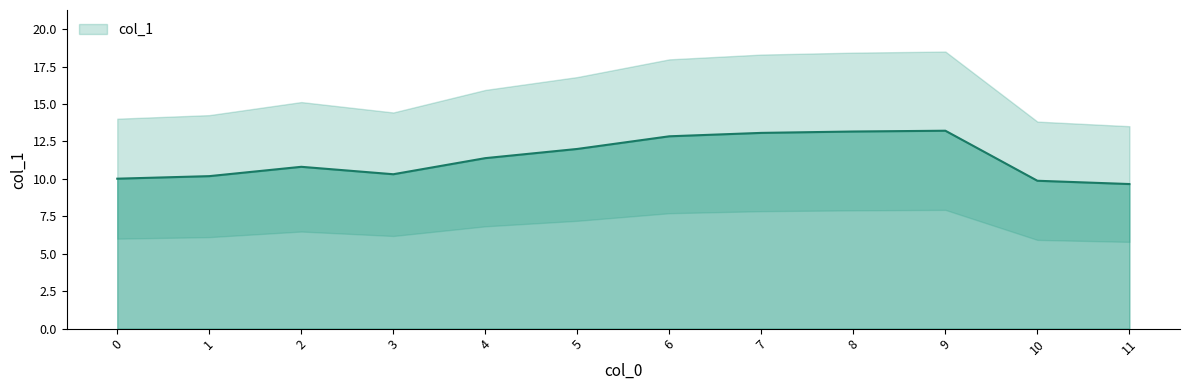

At which label is the value closest to 11?

2